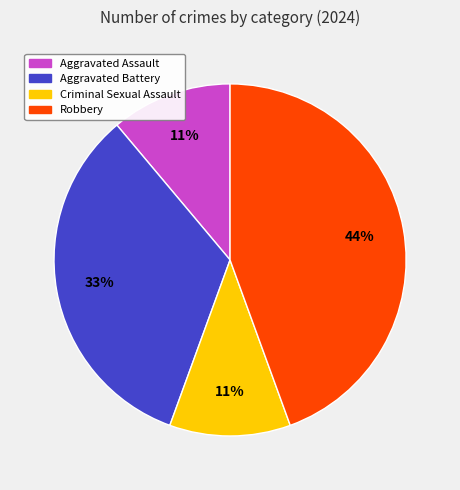

How many slices are in this pie chart?

4